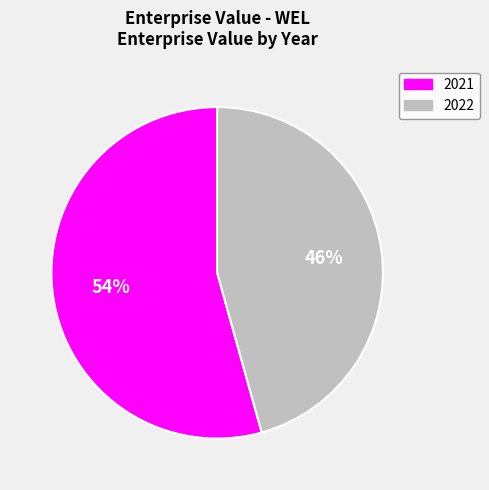

To the nearest percent, what portion does 2021 represent?

54%